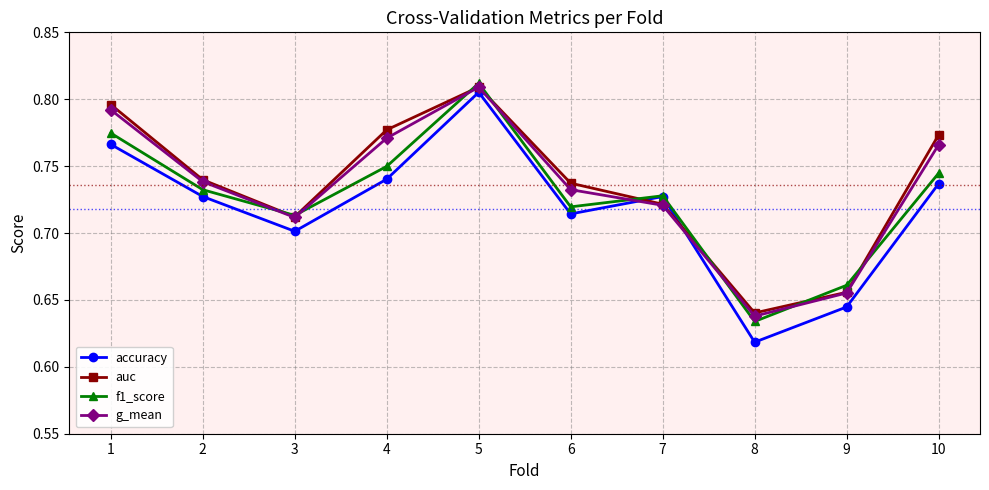

Where is the first local maximum for f1_score?

5